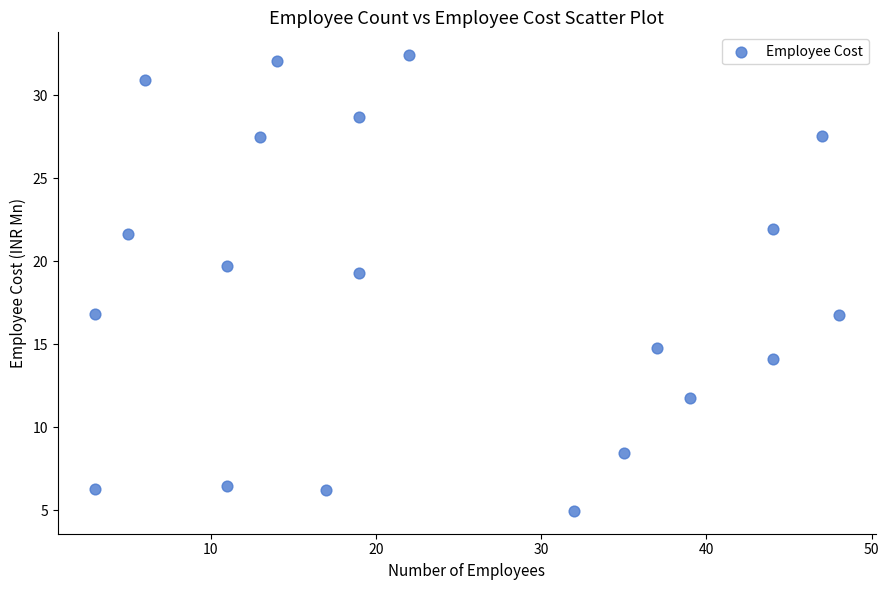

What is the range of X values (max minus min)?

45.0